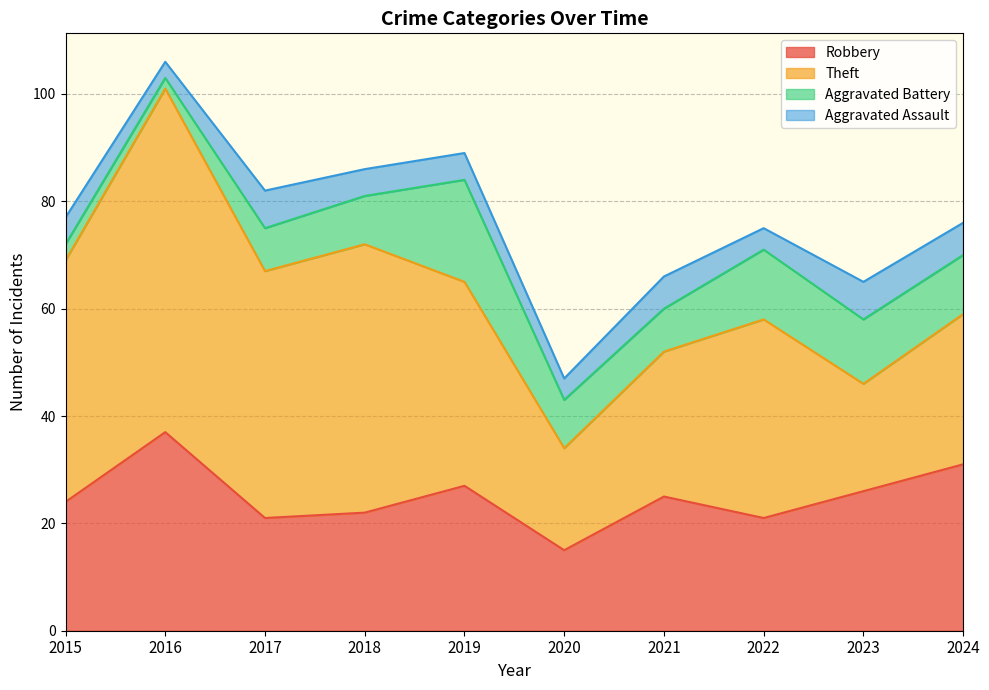

What are all the series names shown in the legend?

Robbery, Theft, Aggravated Battery, Aggravated Assault